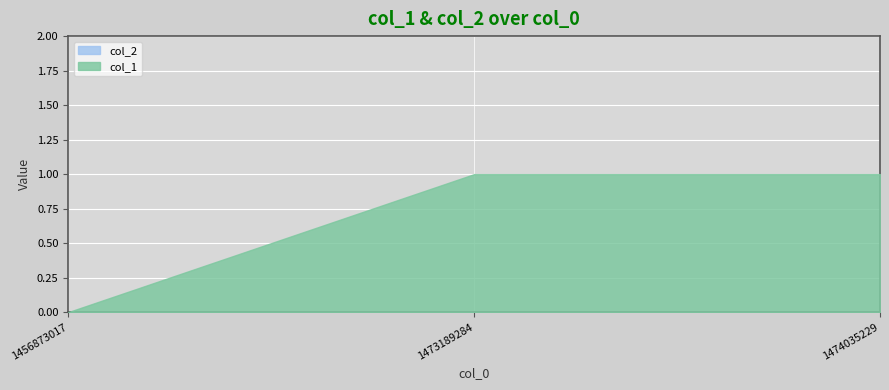

Rank the series at 1474035229 from highest to lowest value.

col_1, col_2